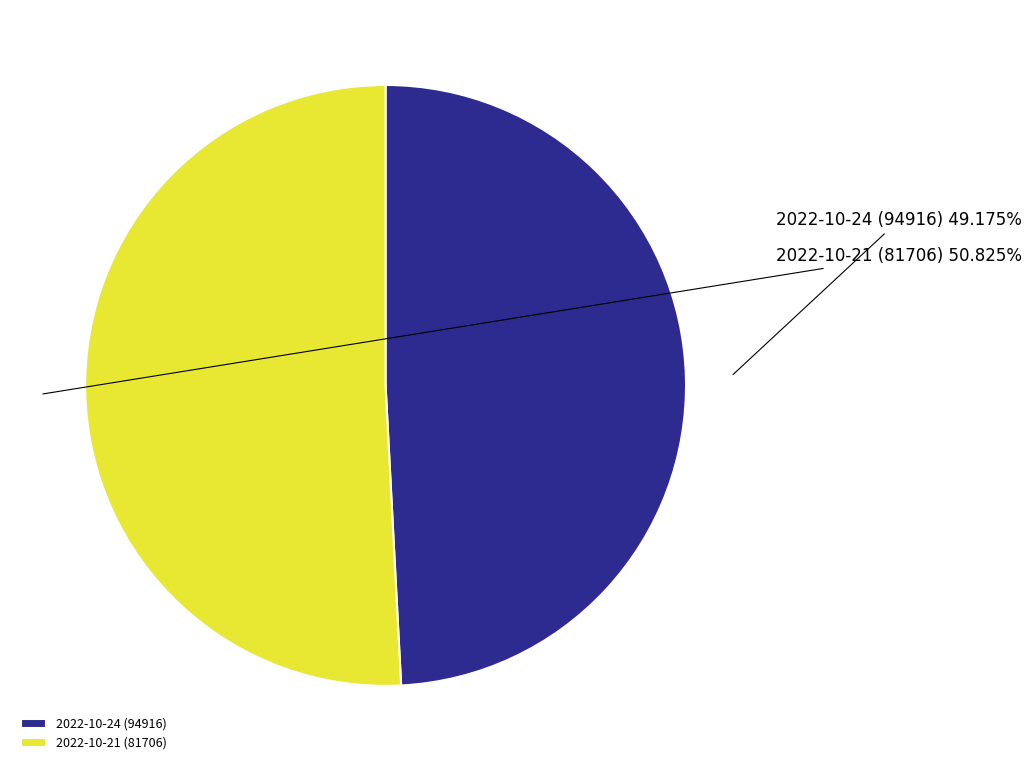

Is it true that 2022-10-24 (94916) is 62% of the pie?

False